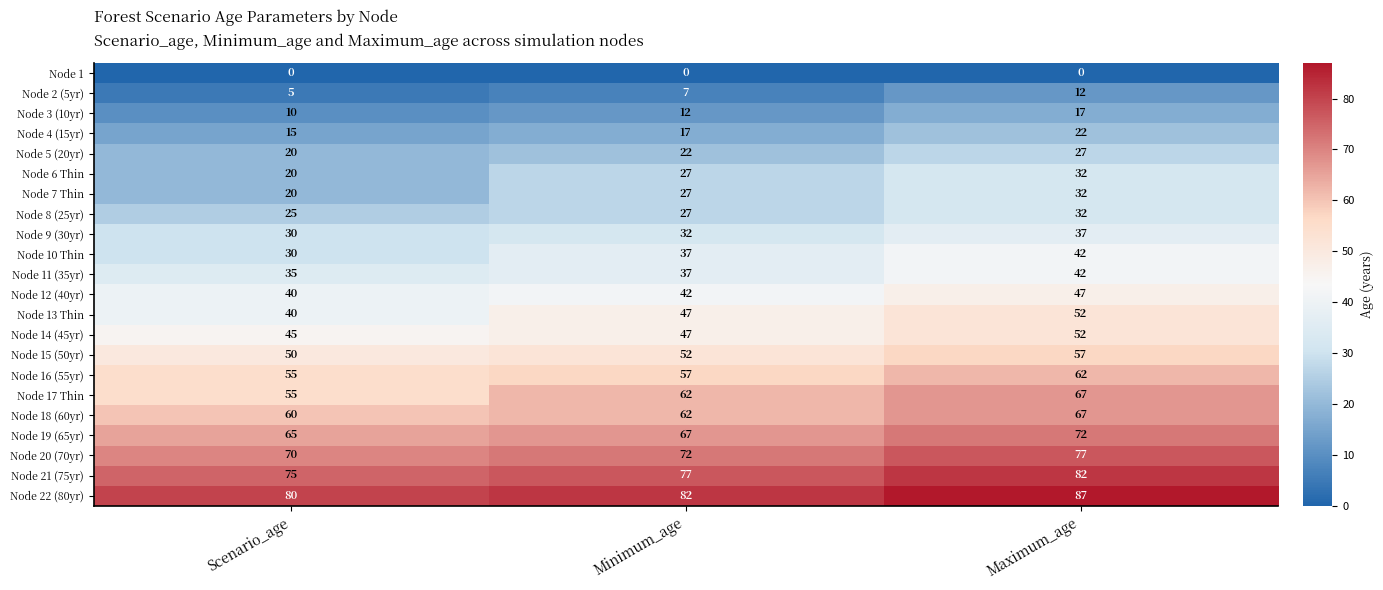

How many data points in Node 7 Thin are less than 27?

1